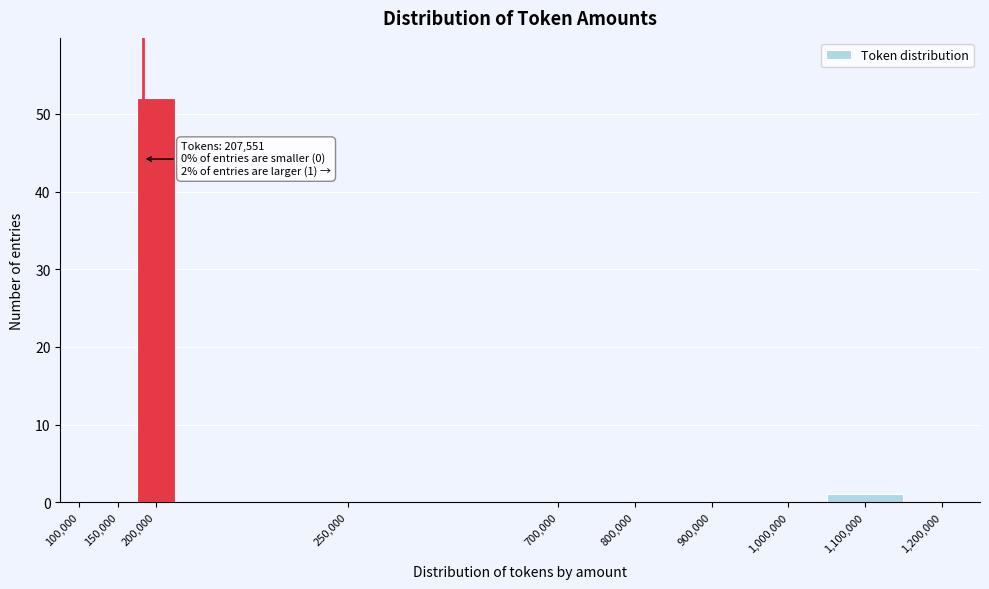

Reading right to left, extract all data points from this chart.

1,200,000=0	1,100,000=1	1,000,000=0	900,000=0	800,000=0	700,000=0	250,000=0	200,000=52	150,000=0	100,000=0